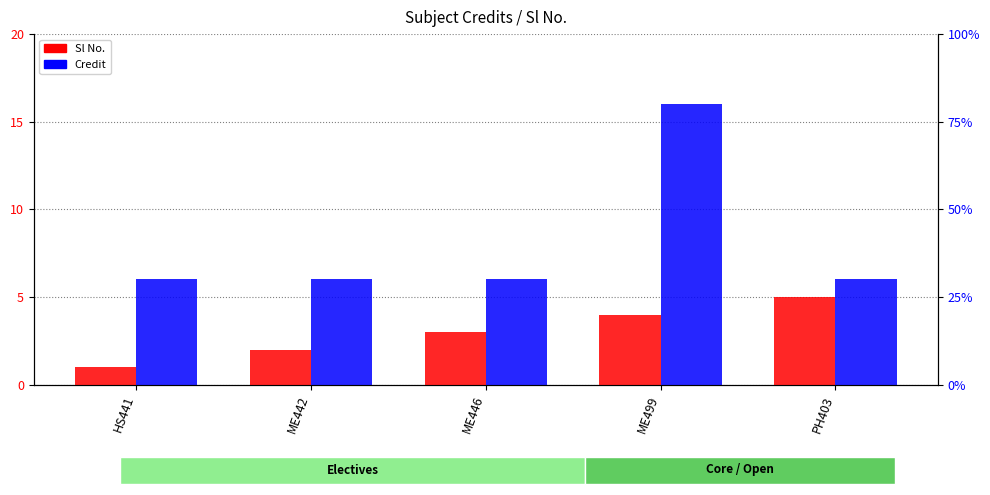

What is the difference between the maximum and minimum values in the Sl No. series?

4